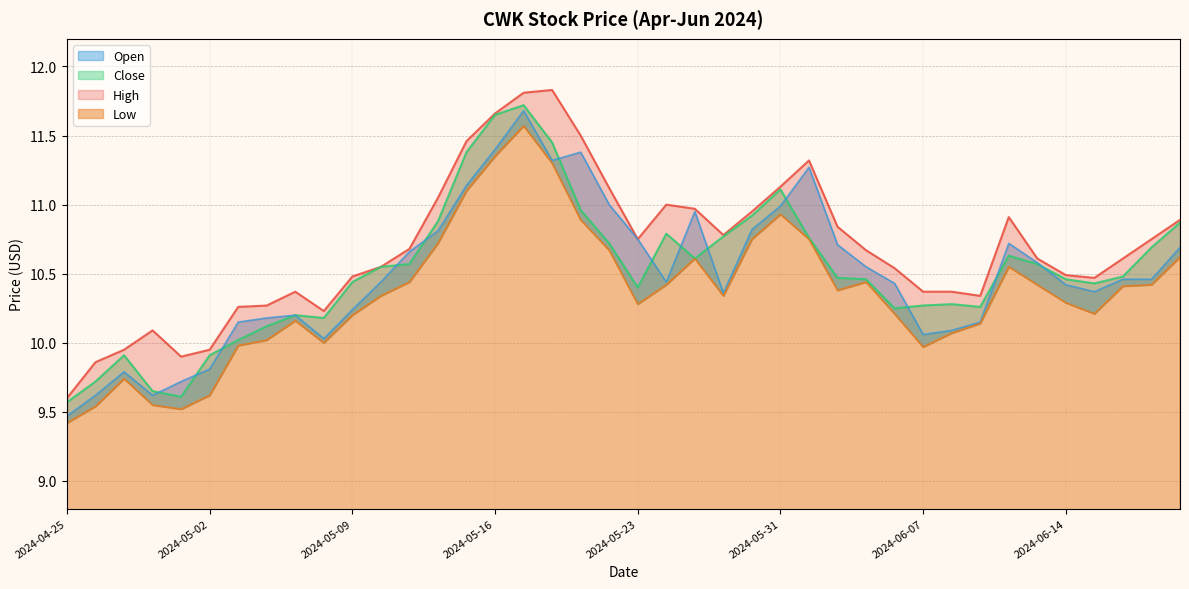

What is the difference between the High values at 2024-06-17 and 2024-06-06?

0.1